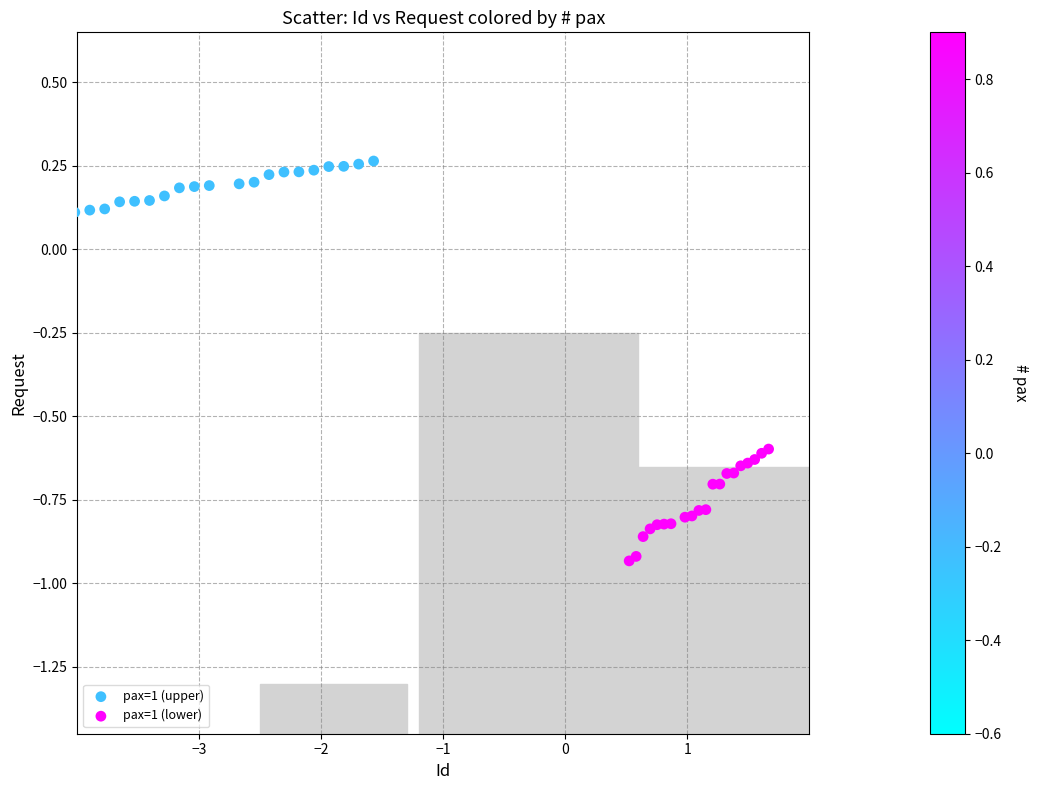

Which series reaches the maximum Y coordinate?

pax=1 (upper)